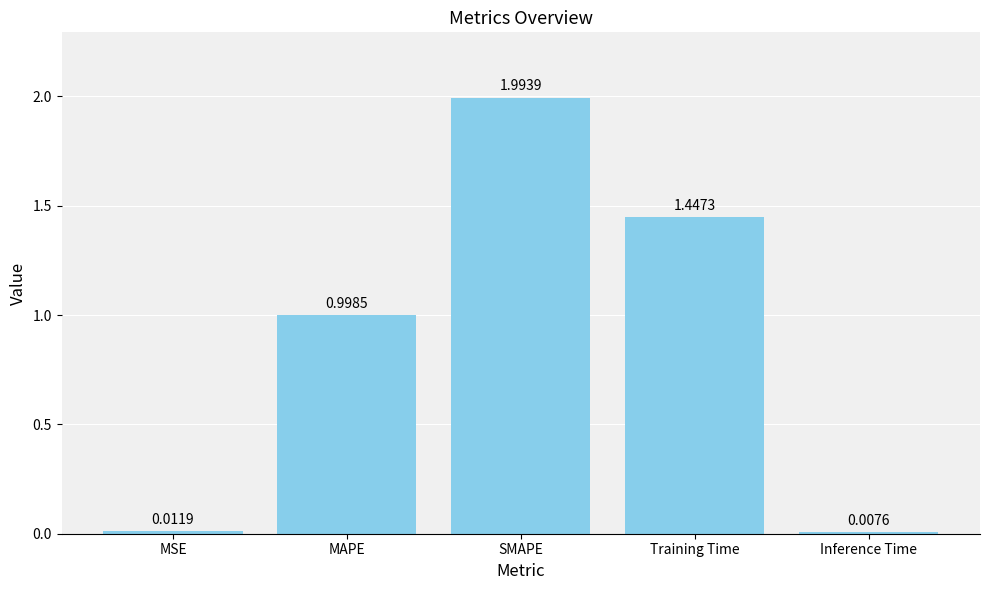

The value at SMAPE is 2.0. True or false?

True